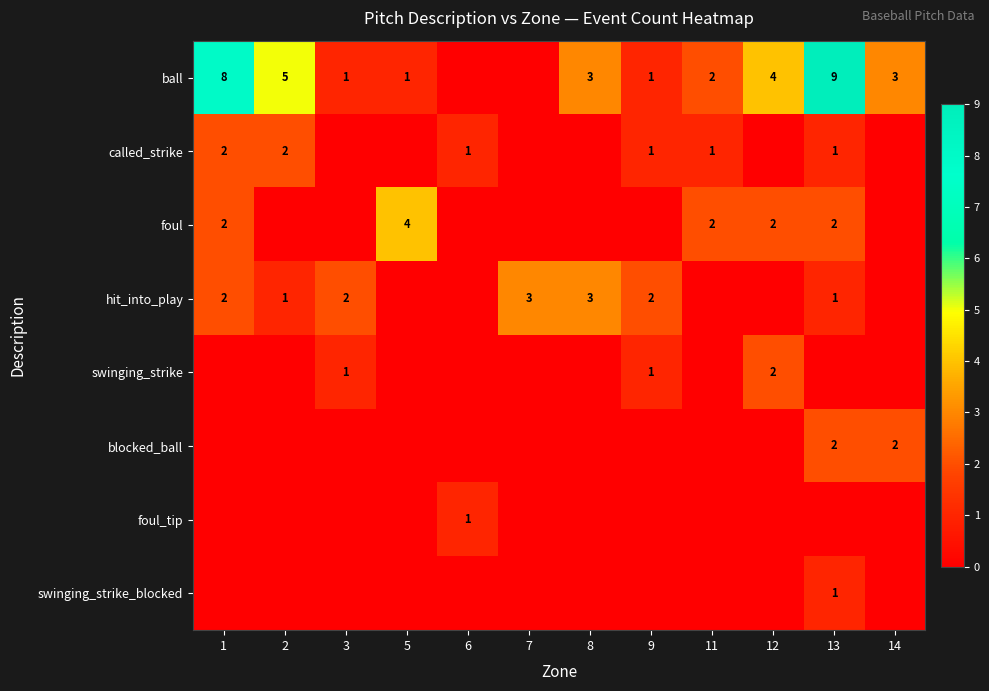

Which label corresponds to the smallest value in the chart?

6